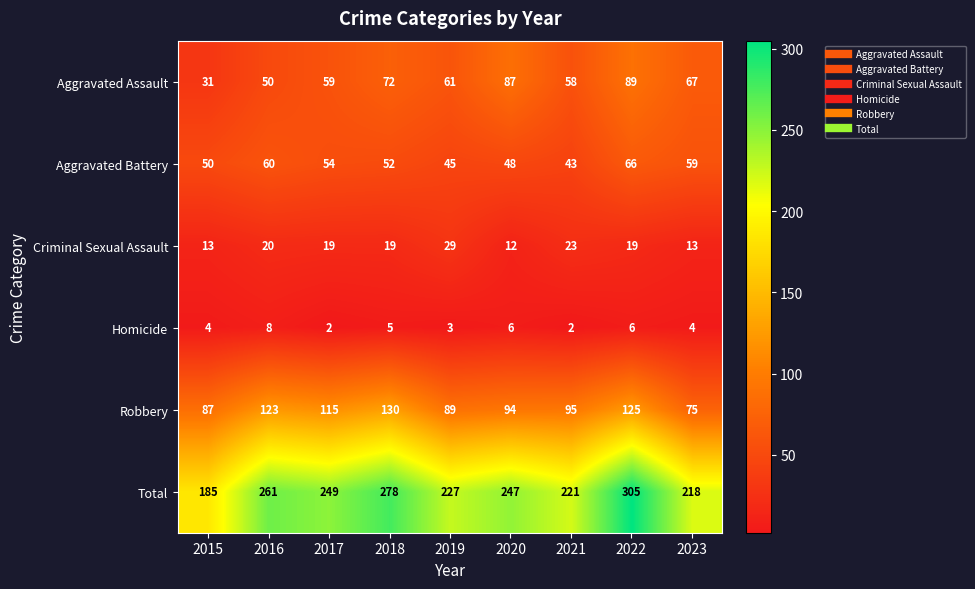

The value of Criminal Sexual Assault at 2016 is 20. True or false?

True